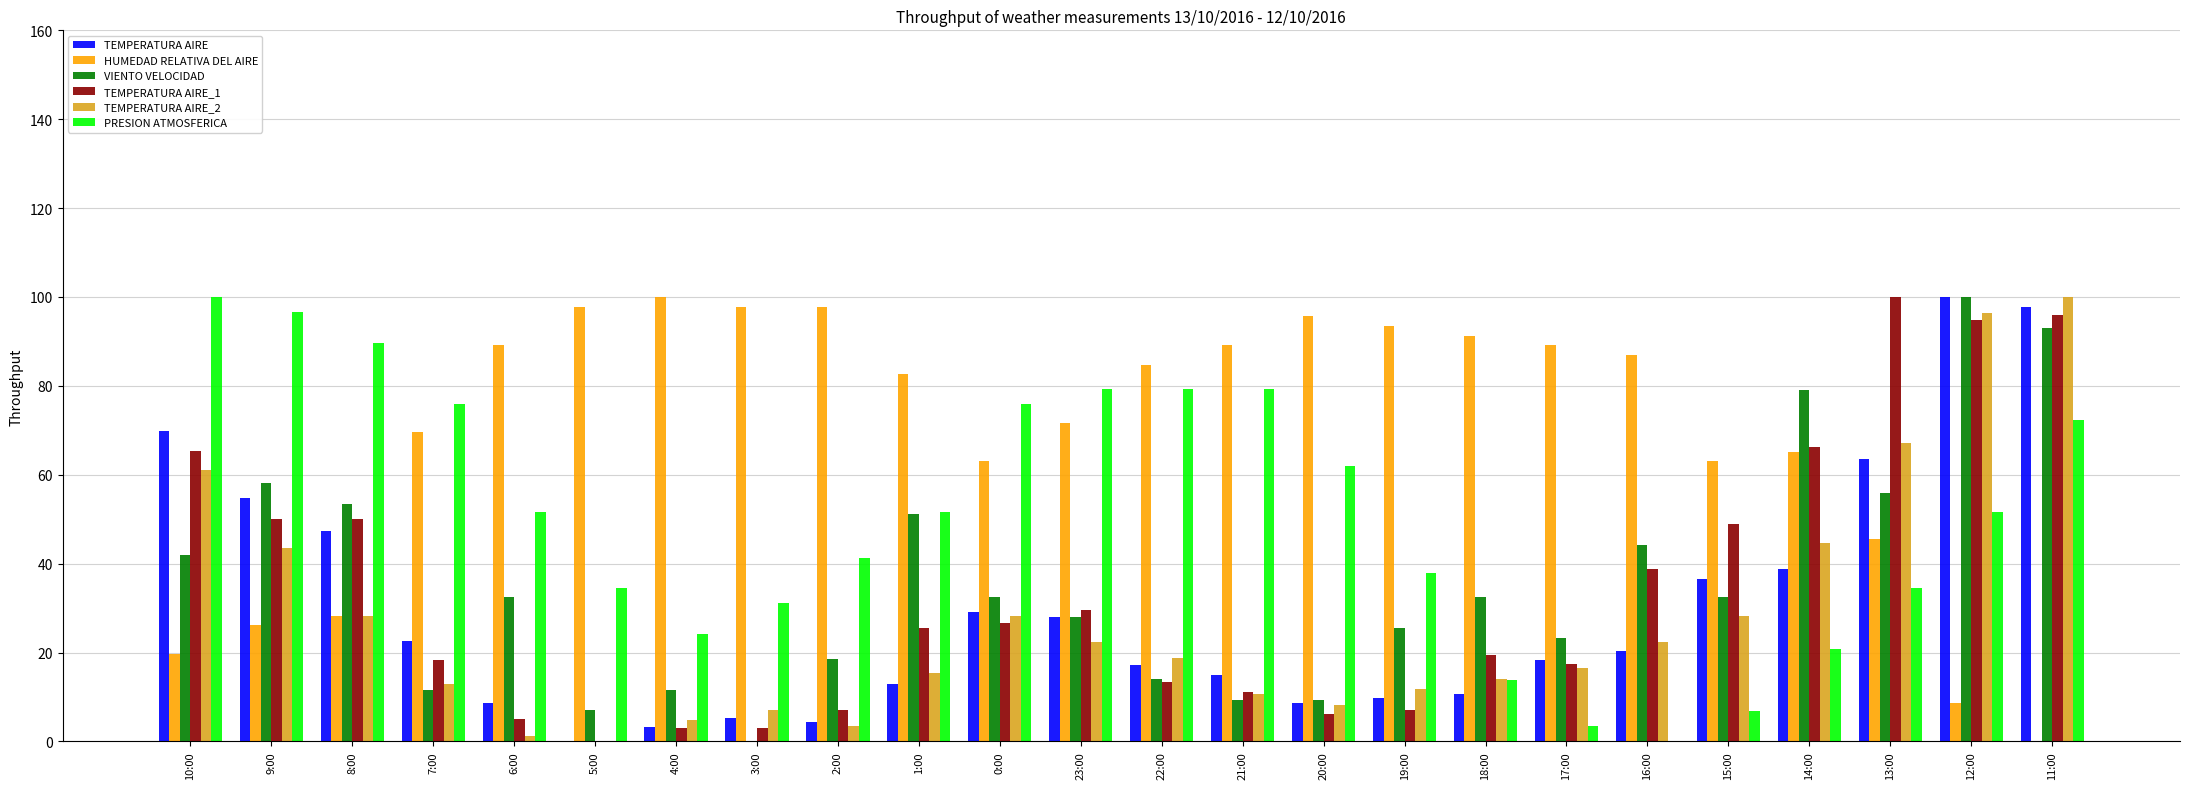

What is the sum of all TEMPERATURA AIRE_1 values?

803.1